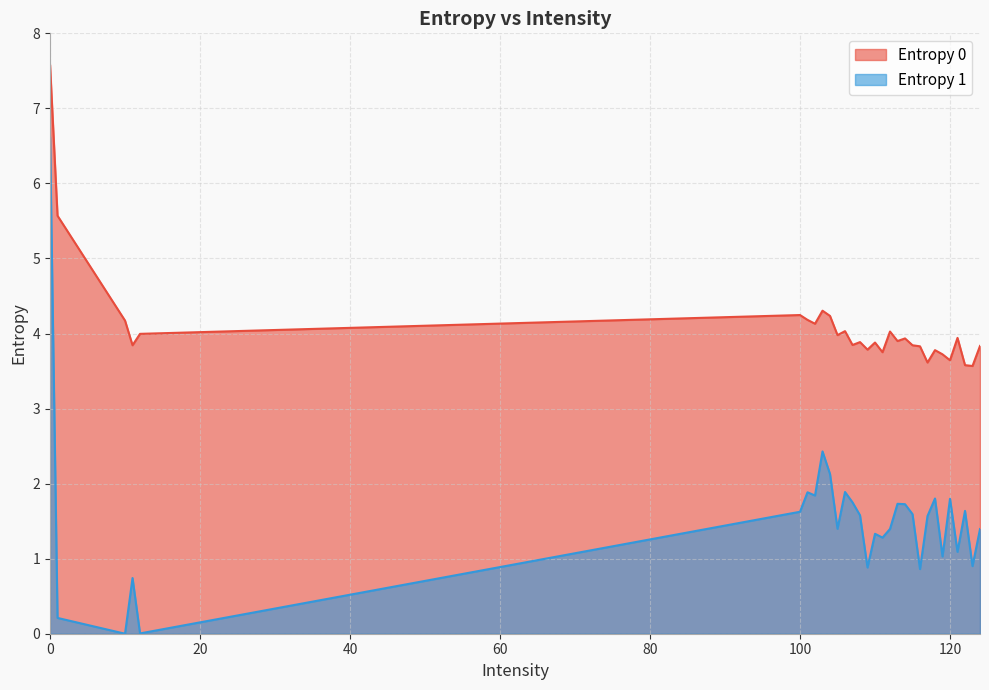

What is the maximum value shown in the chart?

7.6